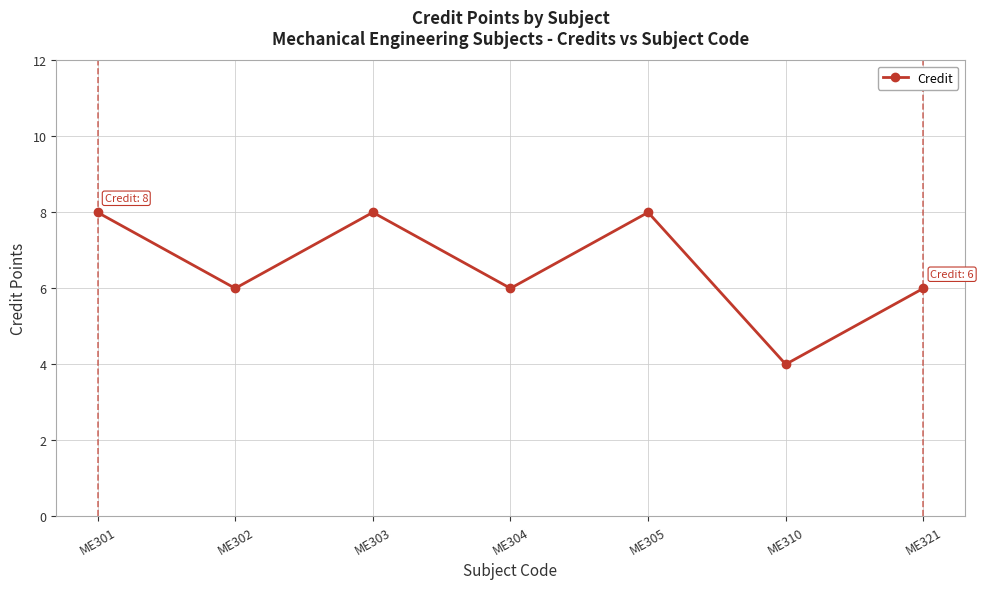

Count the number of data series in this chart.

1